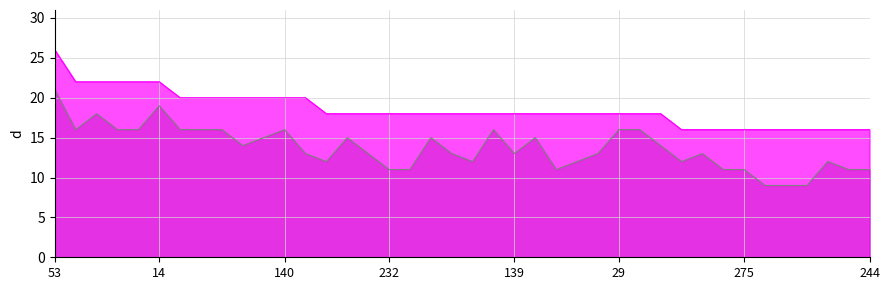

Rank the categories by value from highest to lowest.

53, 238, 183, 80, 47, 14, 264, 255, 162, 158, 143, 140, 0, 296, 286, 269, 232, 230, 228, 220, 211, 188, 139, 104, 99, 64, 36, 29, 16, 5, 298, 295, 282, 275, 262, 260, 257, 253, 246, 244